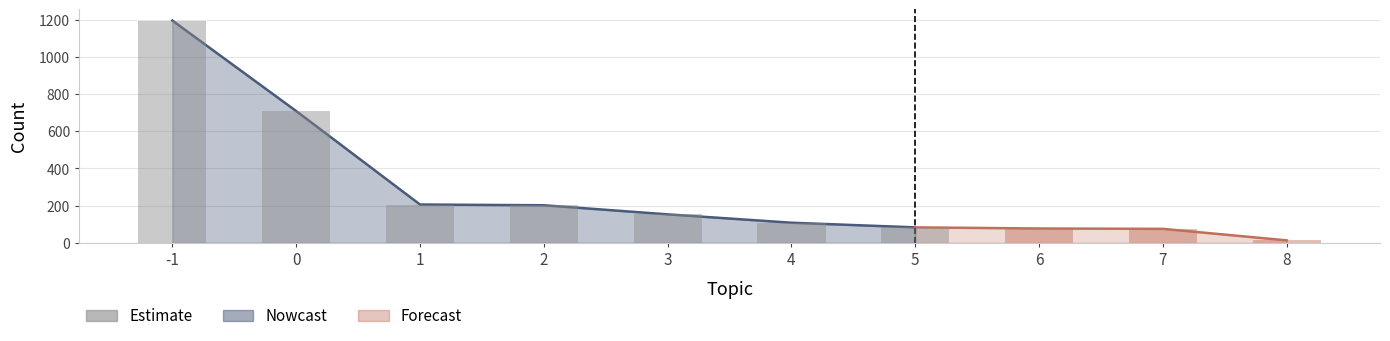

Which has a higher value, 6 or 4?

4